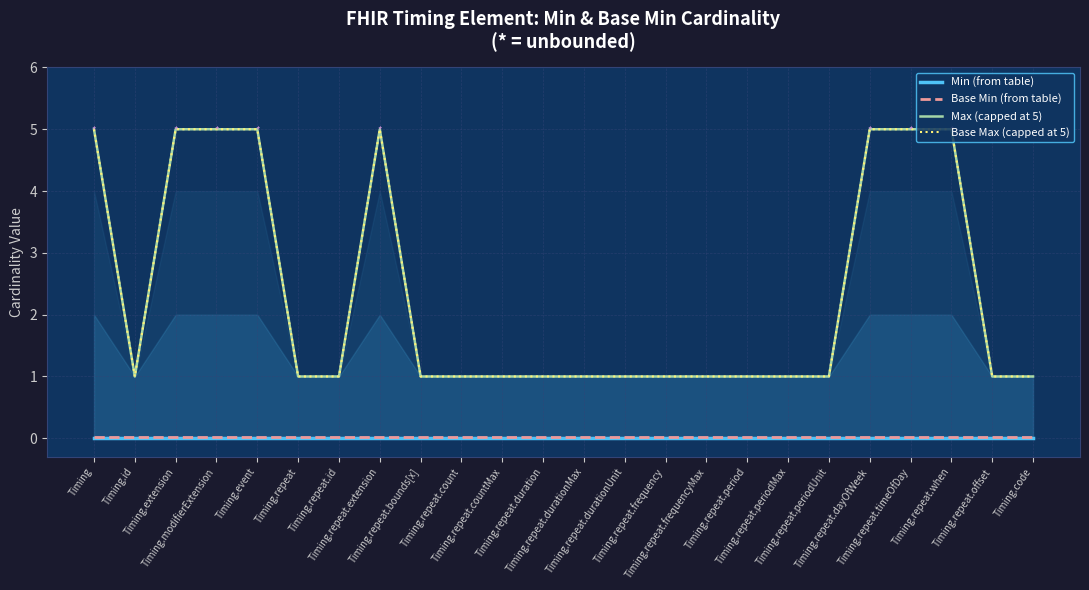

Reading right to left, transcribe all the data shown in this chart.

Min (from table): 0.0	0.0	0.0	0.0	0.0	0.0	0.0	0.0	0.0	0.0	0.0	0.0	0.0	0.0	0.0	0.0	0.0	0.0	0.0	0.0	0.0	0.0	0.0	0.0
Base Min (from table): 0.0	0.0	0.0	0.0	0.0	0.0	0.0	0.0	0.0	0.0	0.0	0.0	0.0	0.0	0.0	0.0	0.0	0.0	0.0	0.0	0.0	0.0	0.0	0.0
Max (capped at 5): 1.0	1.0	5.0	5.0	5.0	1.0	1.0	1.0	1.0	1.0	1.0	1.0	1.0	1.0	1.0	1.0	5.0	1.0	1.0	5.0	5.0	5.0	1.0	5.0
Base Max (capped at 5): 1.0	1.0	5.0	5.0	5.0	1.0	1.0	1.0	1.0	1.0	1.0	1.0	1.0	1.0	1.0	1.0	5.0	1.0	1.0	5.0	5.0	5.0	1.0	5.0